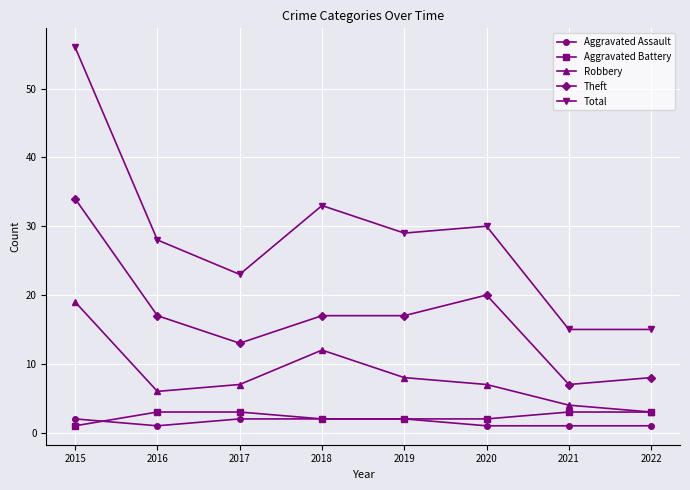

The Theft series shows 17 at 2016. True or false?

True